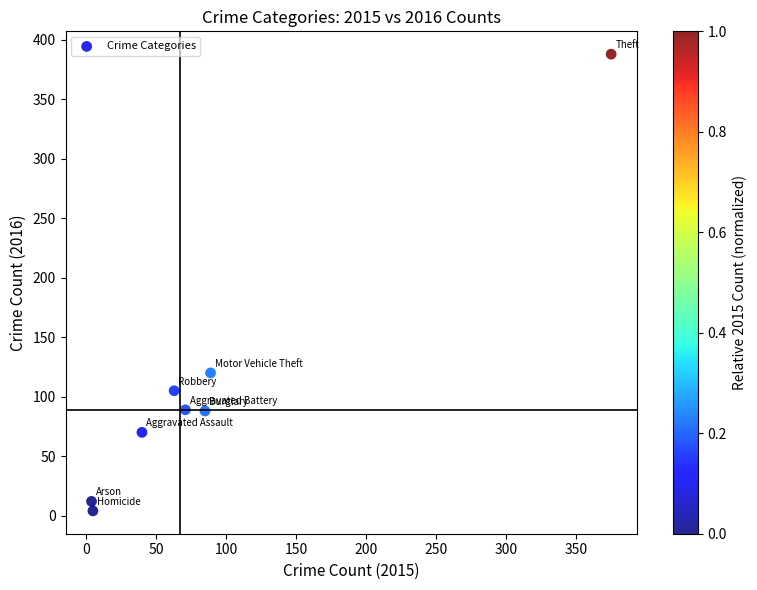

What is the range of Y values (max minus min)?

384